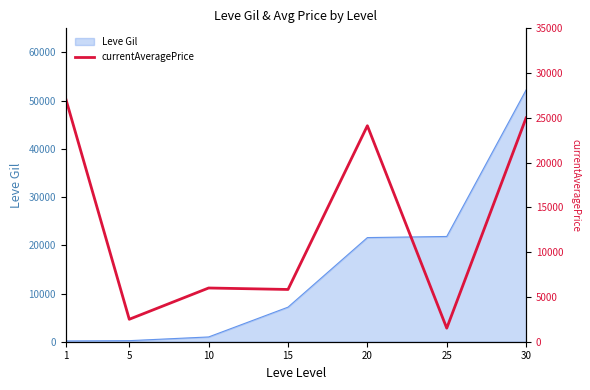

How many lines are shown in the chart?

1